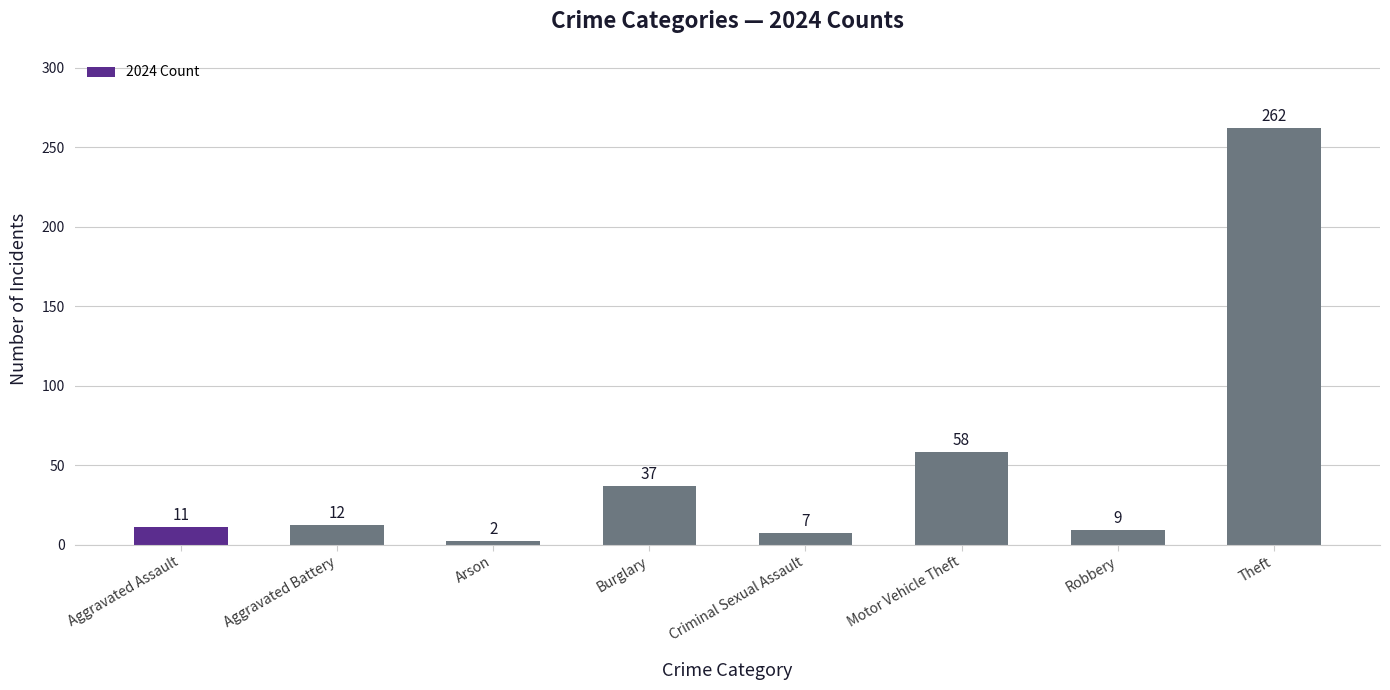

Which label corresponds to the smallest value in the chart?

Arson